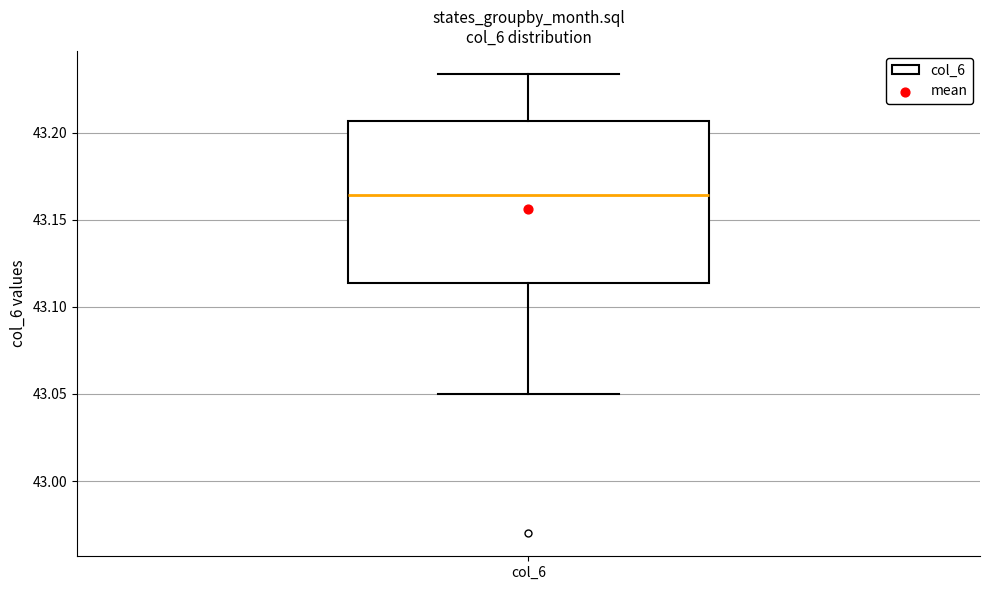

Where does the median line of the box for col_6 sit on the y-axis? The values are not printed on the chart, so give them approximately, as read against the axis.

43.165